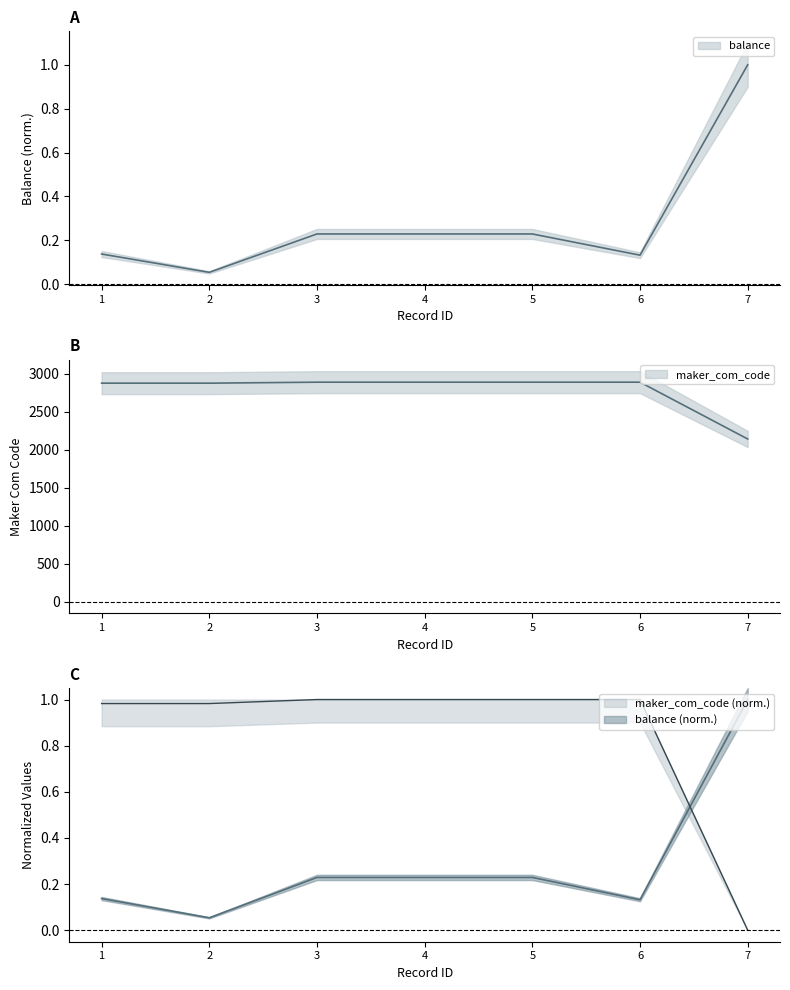

The value of balance at 3 is 0.3. True or false?

False